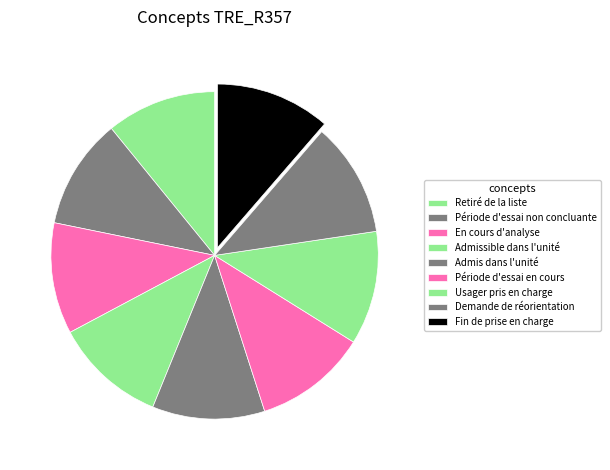

How many slices are in this pie chart?

9